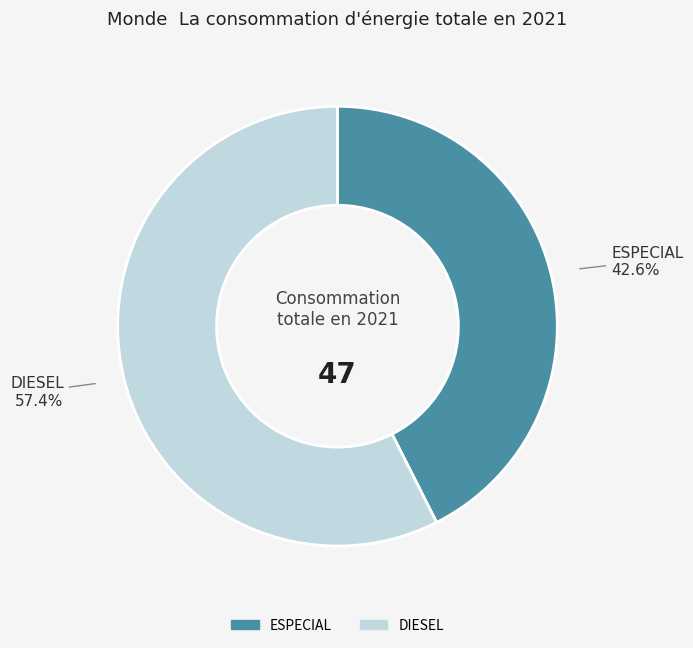

Which has a higher value, DIESEL or ESPECIAL?

DIESEL